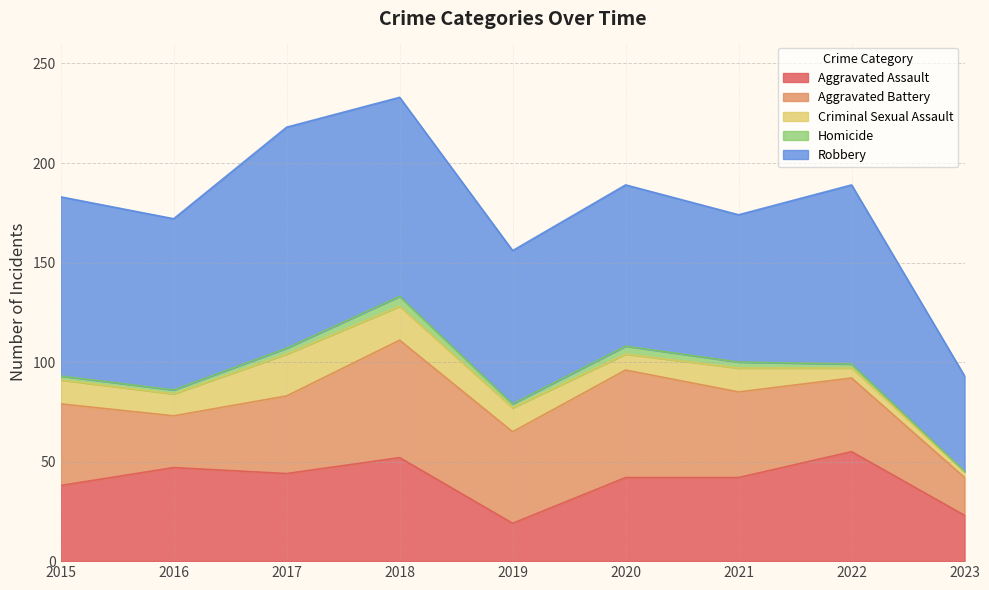

True or false: Homicide and Robbery cross at least once.

False